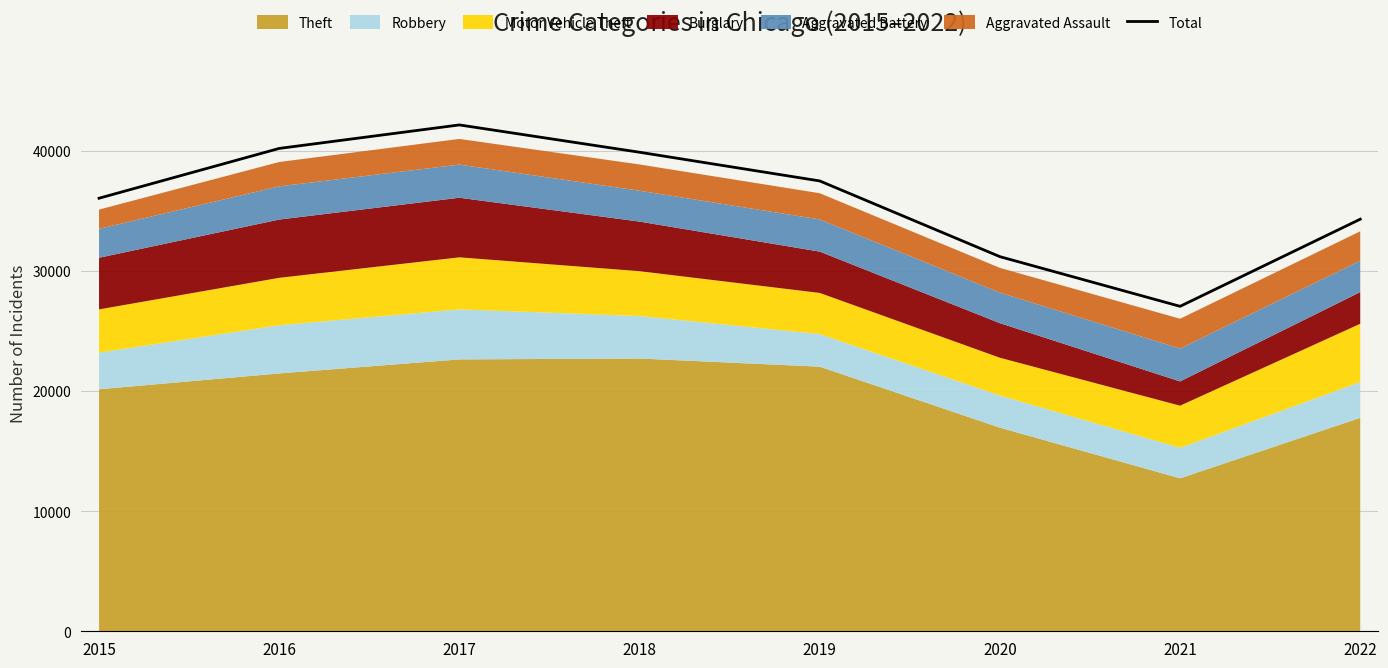

Where is the first local minimum?

2021